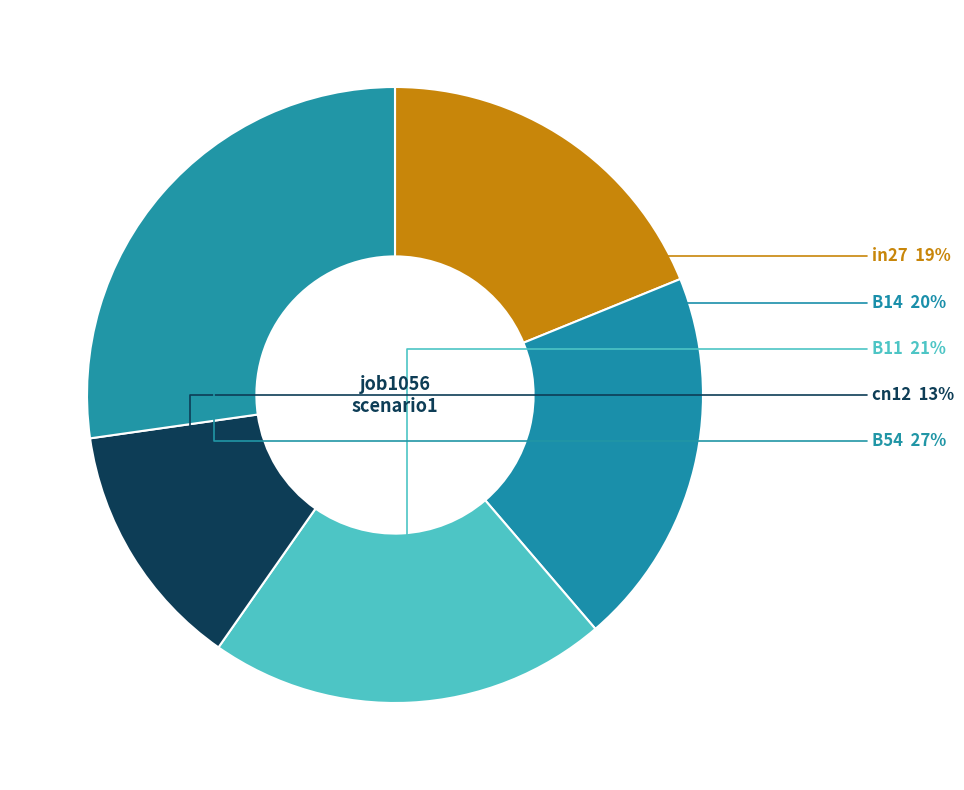

Which category has the smallest portion of the pie?

cn12